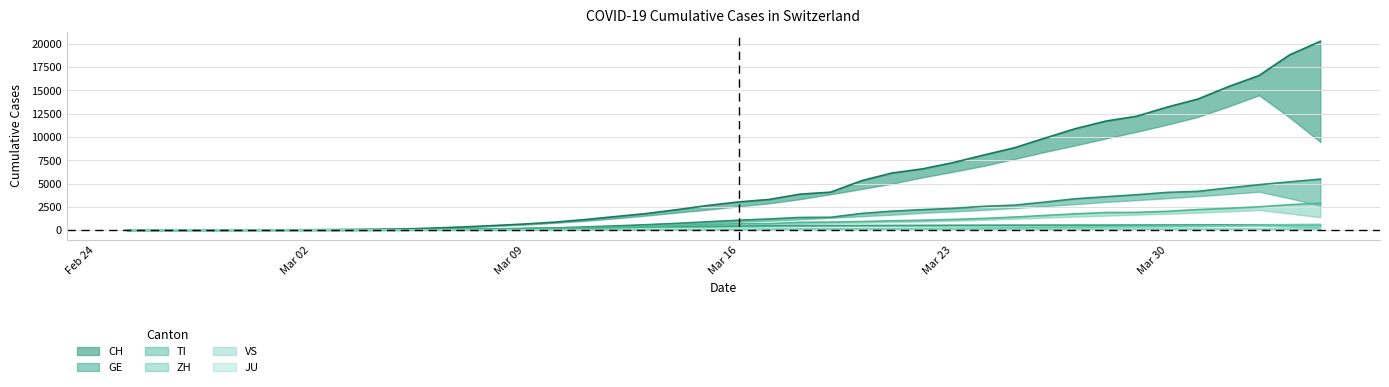

The TI series shows 172 at Mar 09. True or false?

True